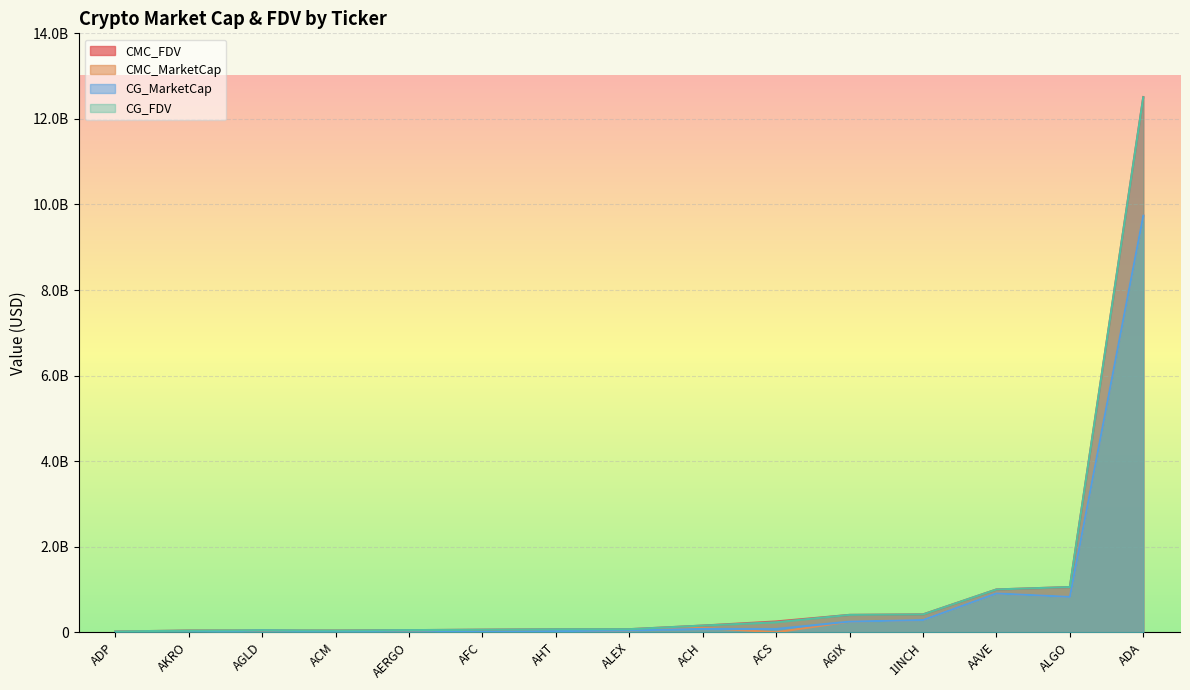

Does the chart display data point markers on the line(s)?

No